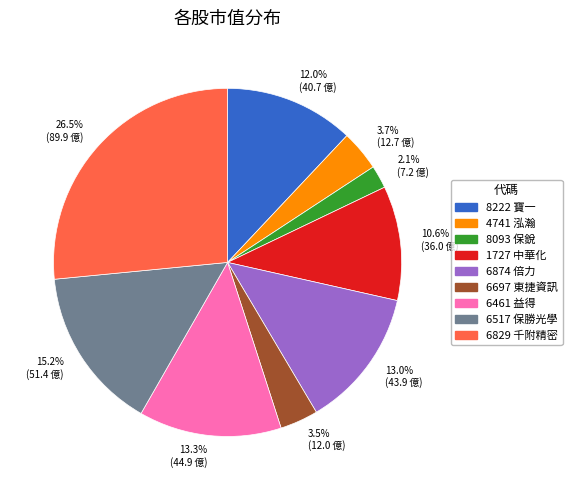

Which category has the biggest portion of the pie?

26.5% (89.9 億)